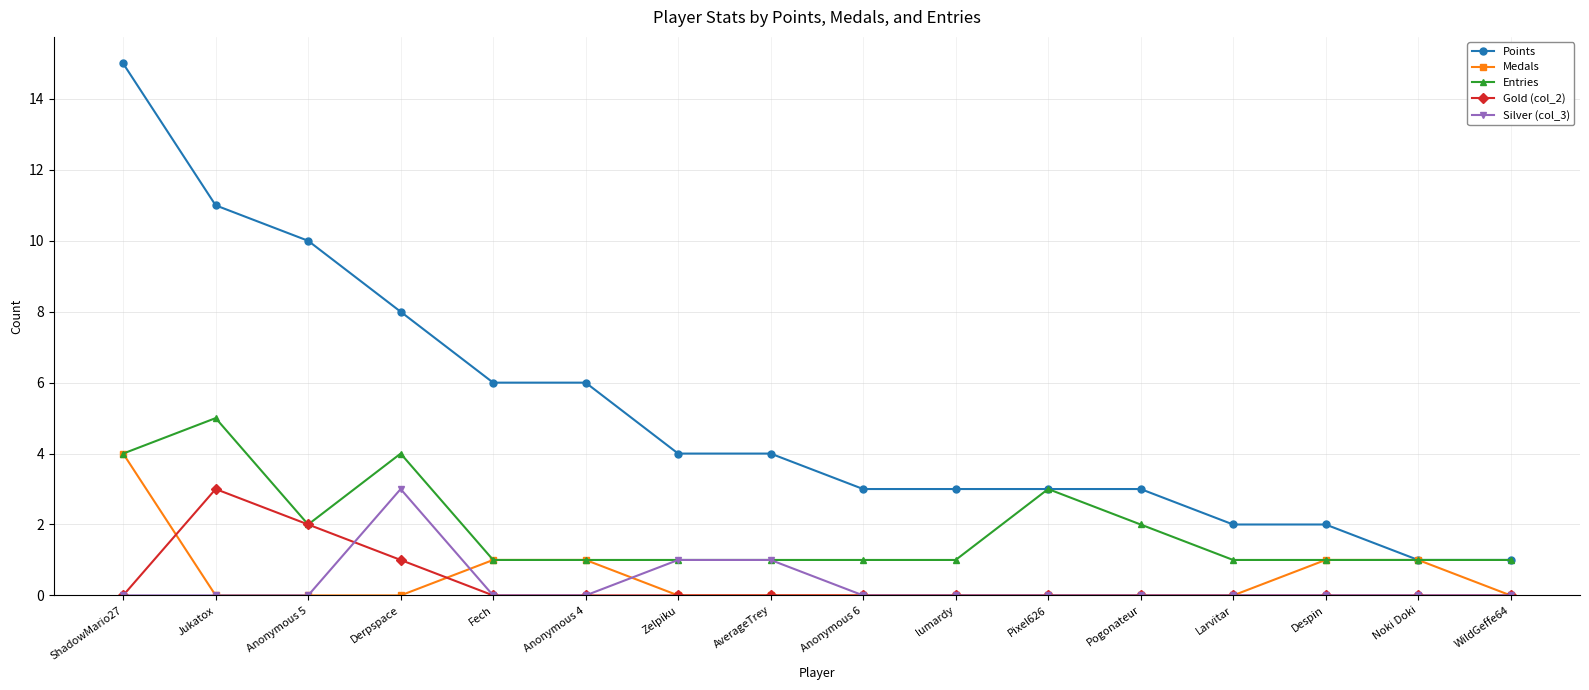

What is the value of the Medals point at the 14th from the left?

1